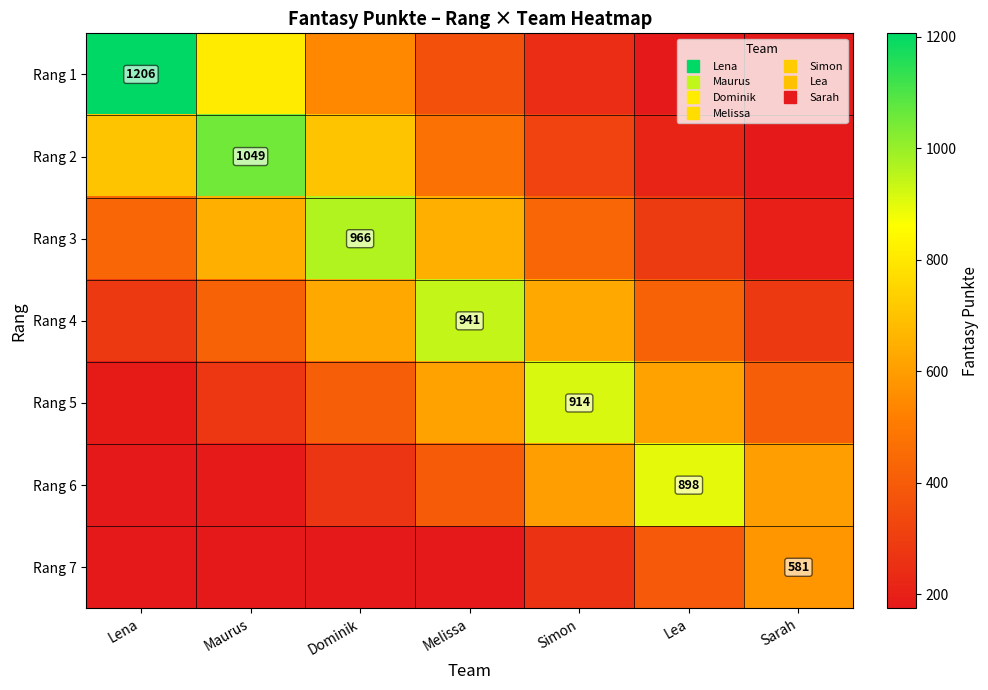

Rank the series at Melissa from lowest to highest value.

Rang 7, Rang 1, Rang 6, Rang 2, Rang 5, Rang 3, Rang 4